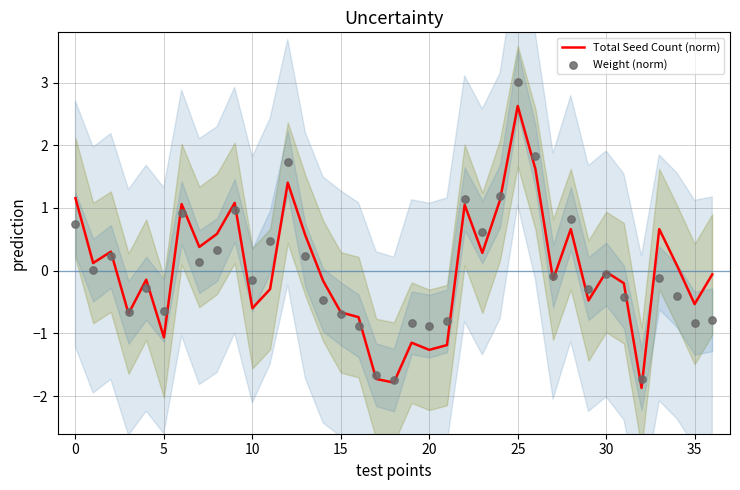

Which series has the largest total across all categories?

Weight (norm)